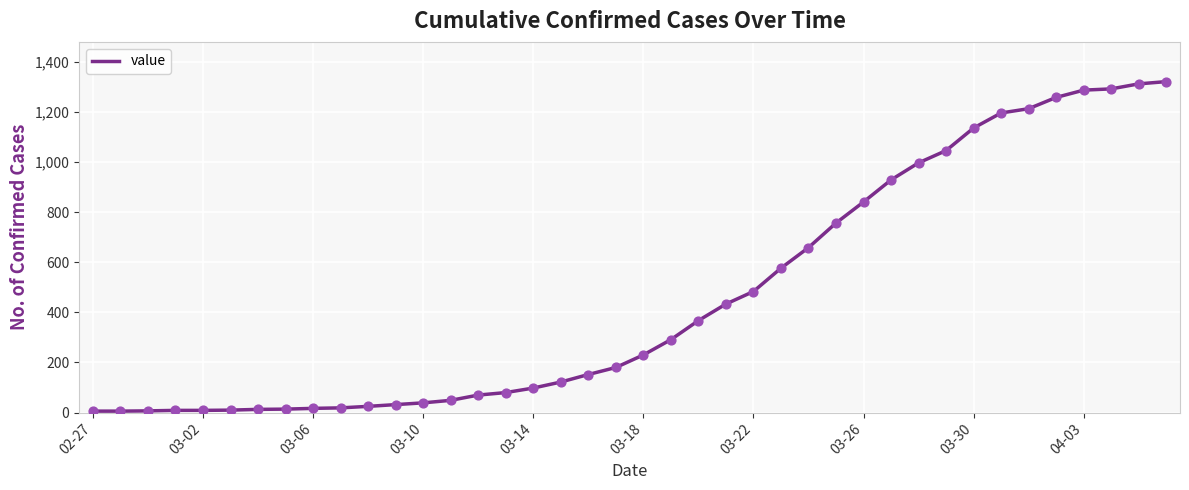

What is the greatest value displayed?

1320